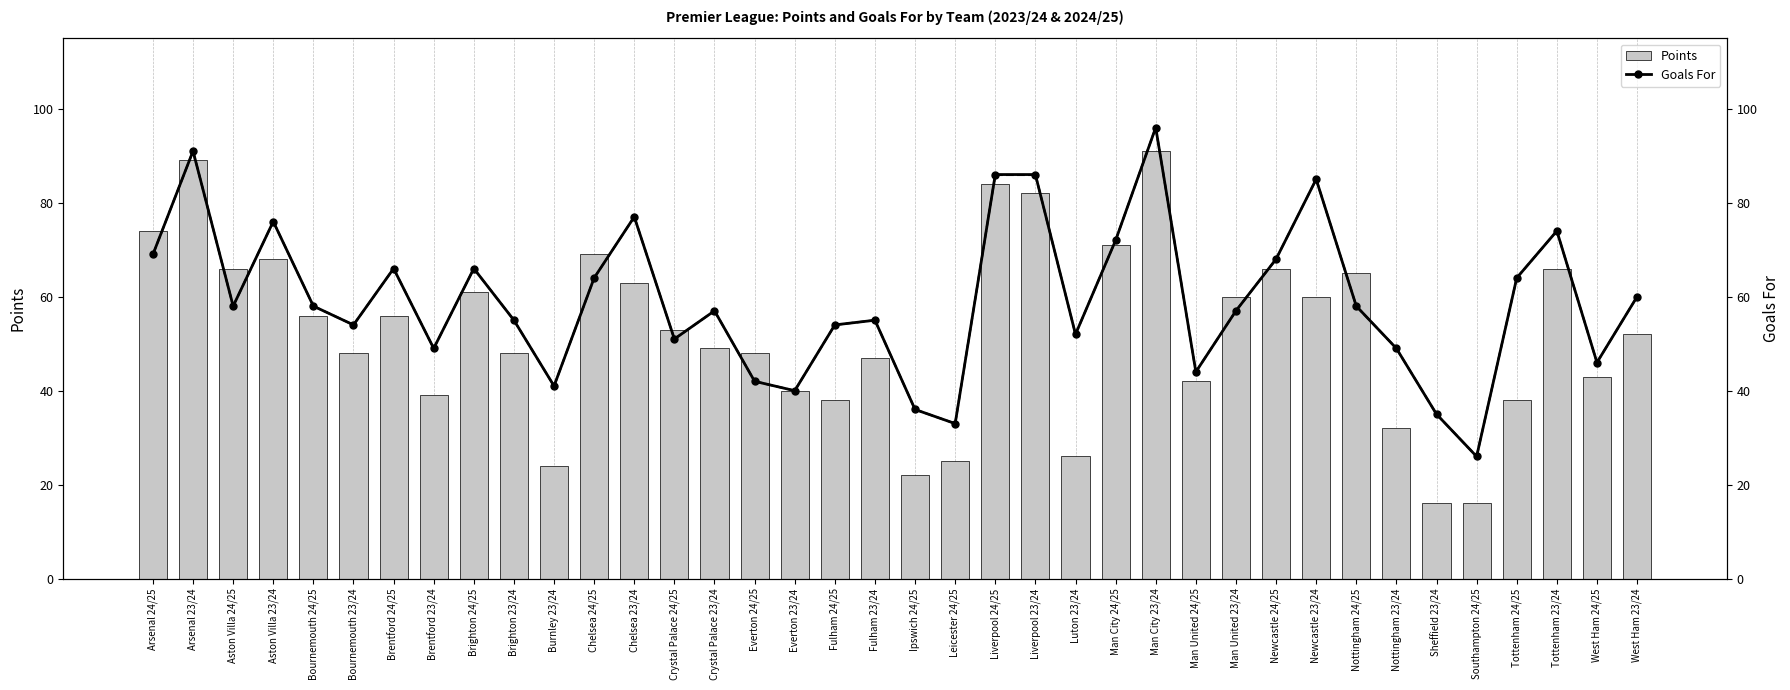

The Points series shows 61 at Brighton 24/25. True or false?

True